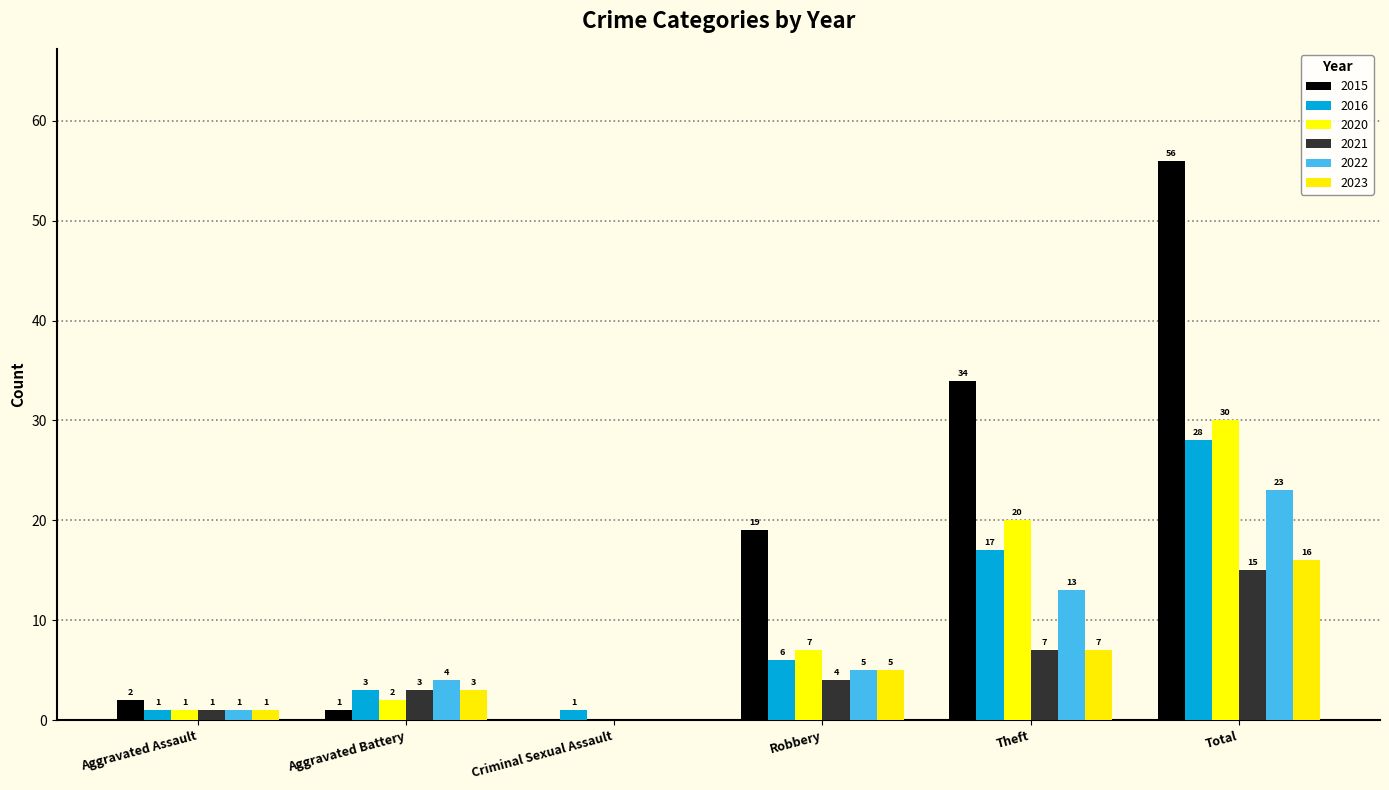

Reading right to left, transcribe all the data shown in this chart.

2015: 56	34	19	0	1	2
2016: 28	17	6	1	3	1
2020: 30	20	7	0	2	1
2021: 15	7	4	0	3	1
2022: 23	13	5	0	4	1
2023: 16	7	5	0	3	1